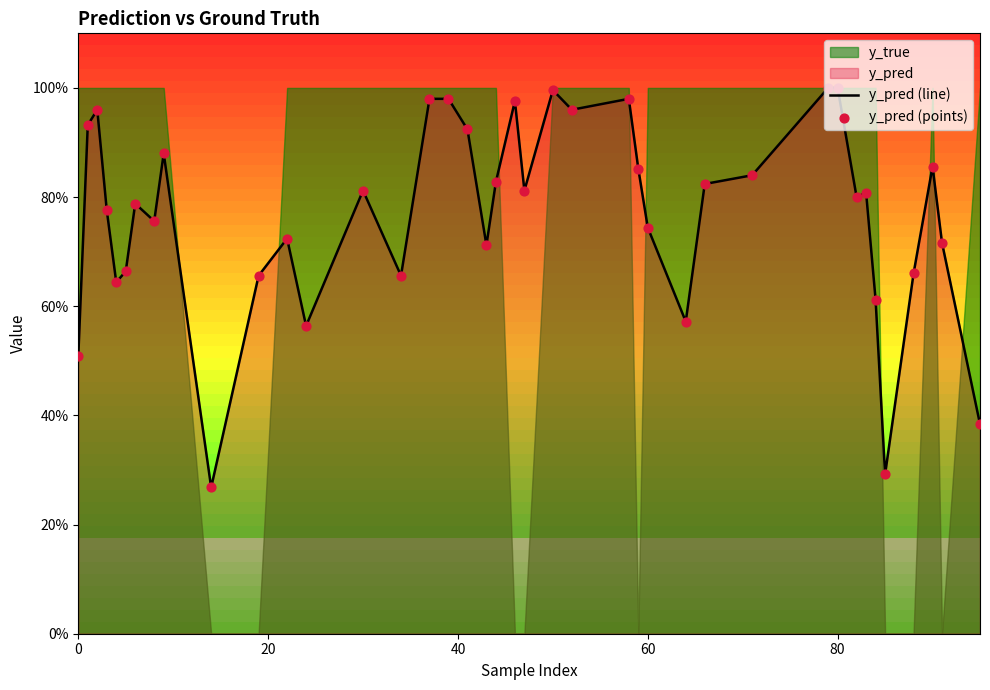

At how many categories does at least one series exceed 0?

40